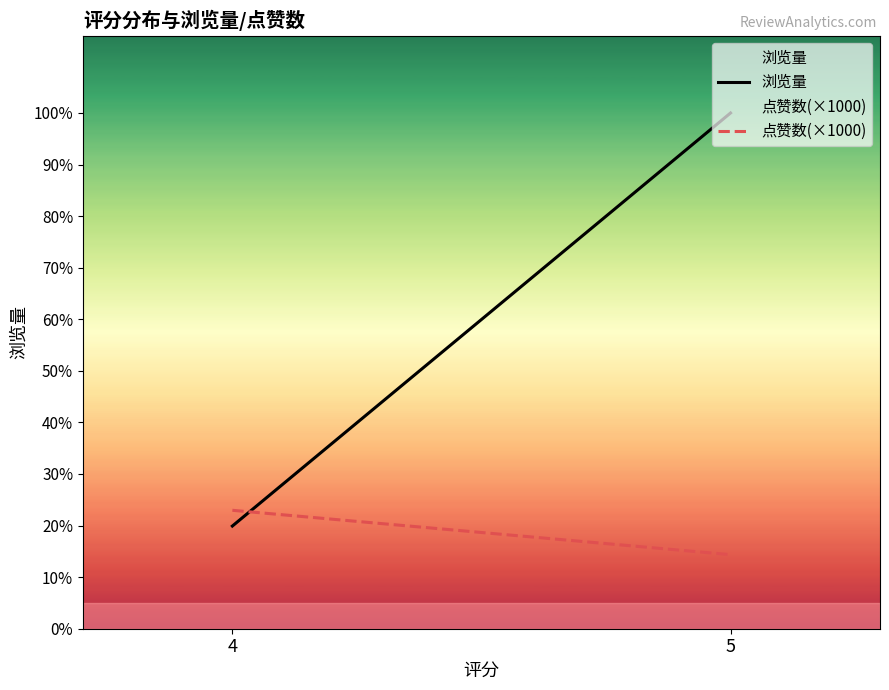

Reading left to right, transcribe all the data shown in this chart.

浏览量: 433.5	2177.6
点赞数(×1000): 500.0	312.5